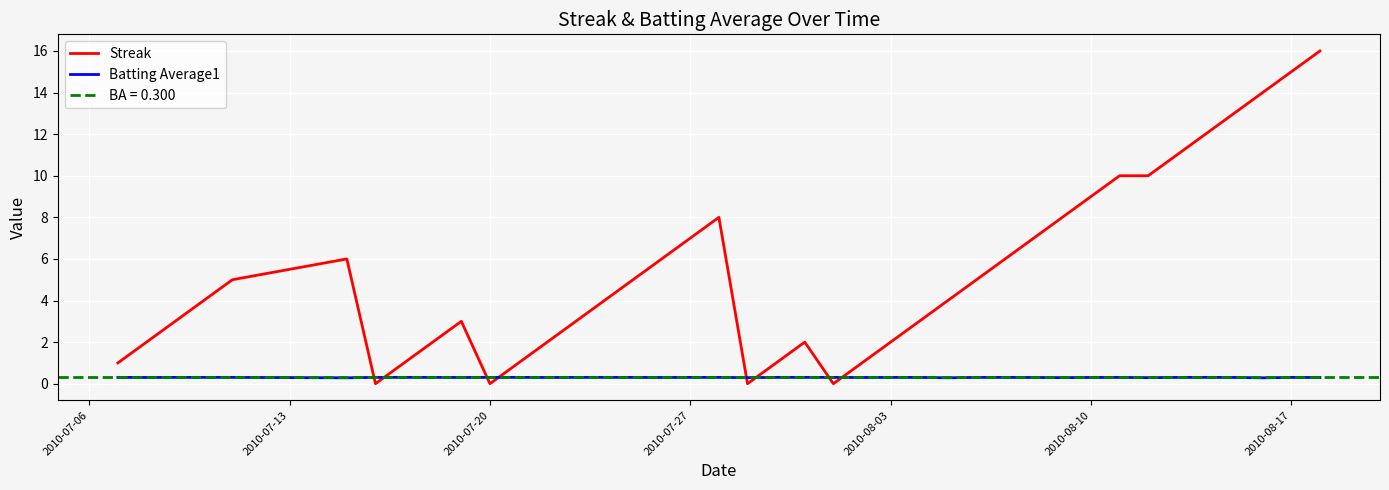

How many intersections are there between Batting Average1 and Streak?

8